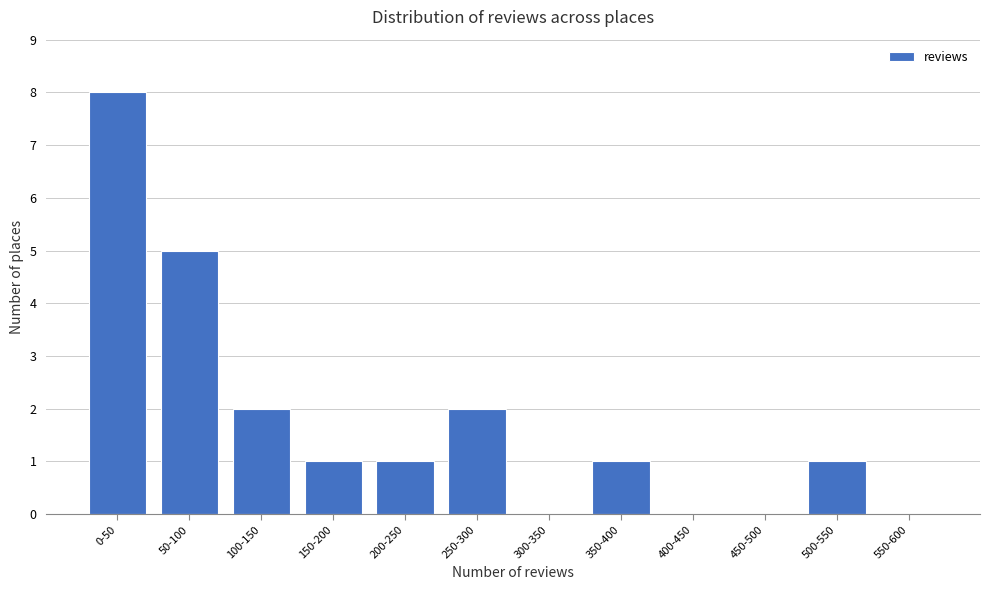

Reading left to right, extract all data points from this chart.

0-50=8	50-100=5	100-150=2	150-200=1	200-250=1	250-300=2	300-350=0	350-400=1	400-450=0	450-500=0	500-550=1	550-600=0